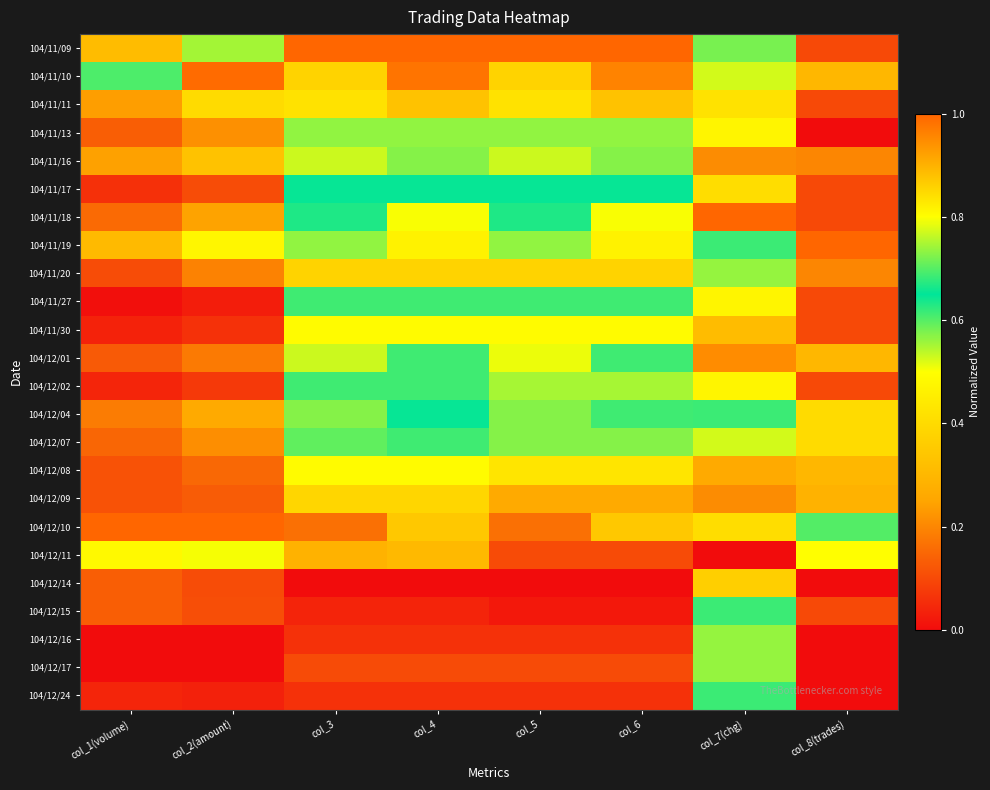

Which category has the highest value across all series?

col_3